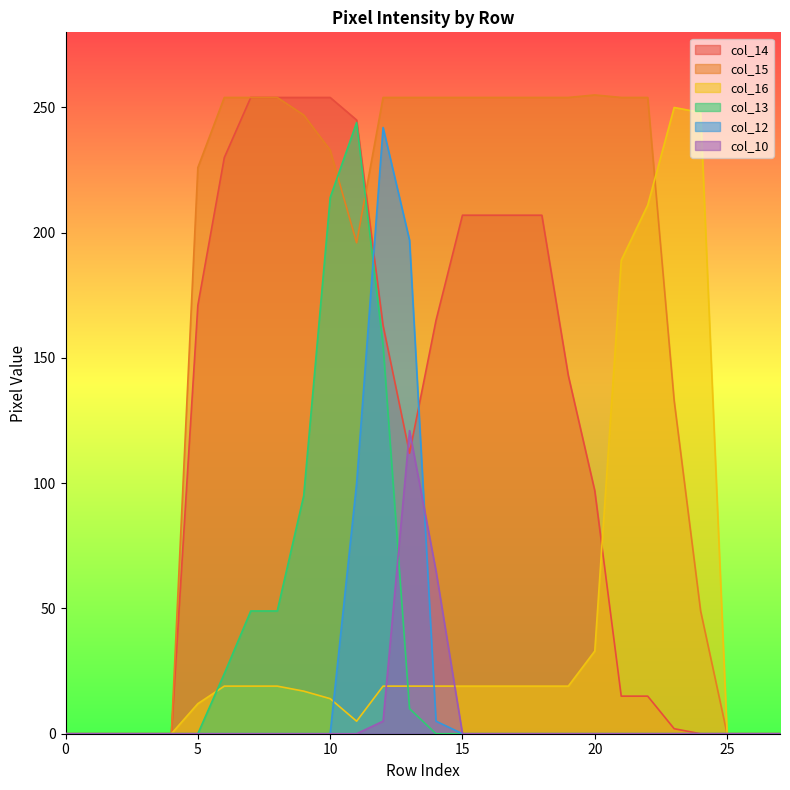

What is the difference between the highest and lowest values at 15?

254